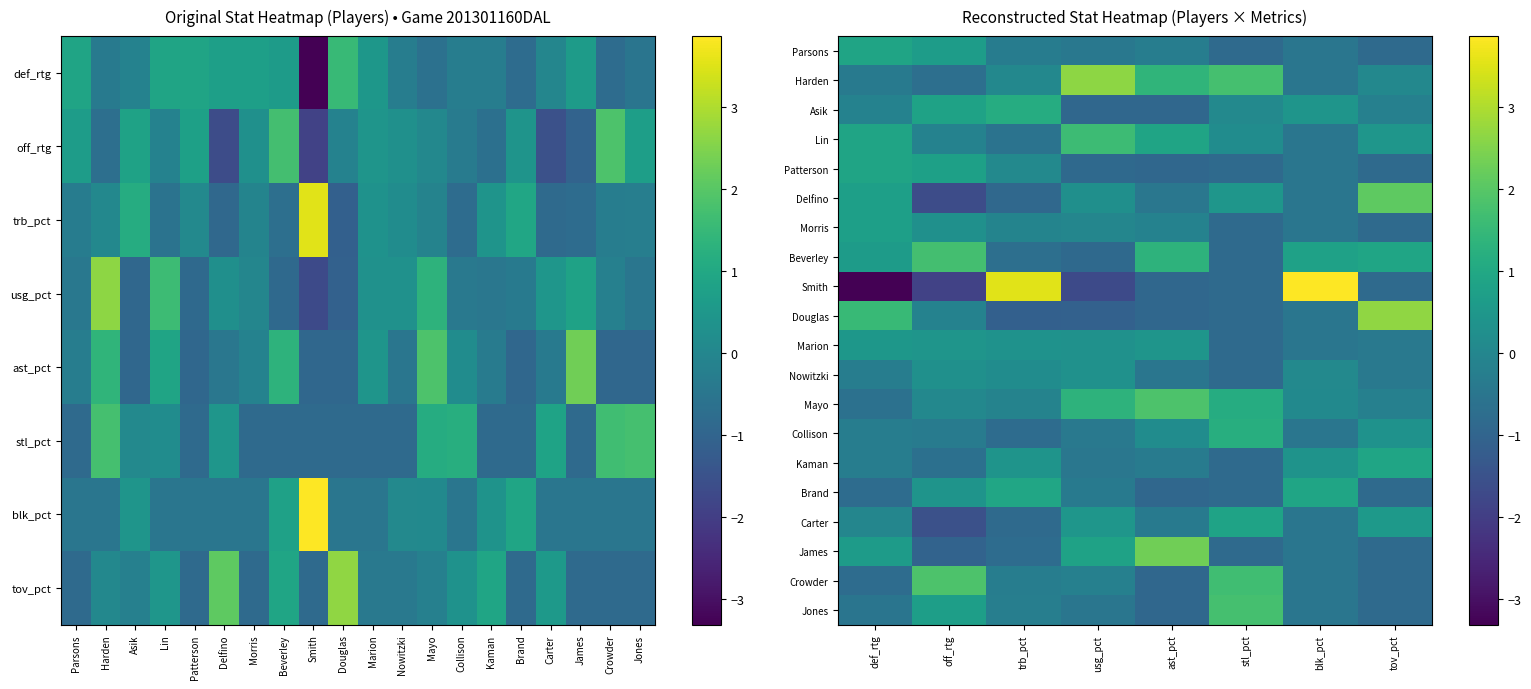

Is it true that Carter equals -2.4 at off_rtg?

False